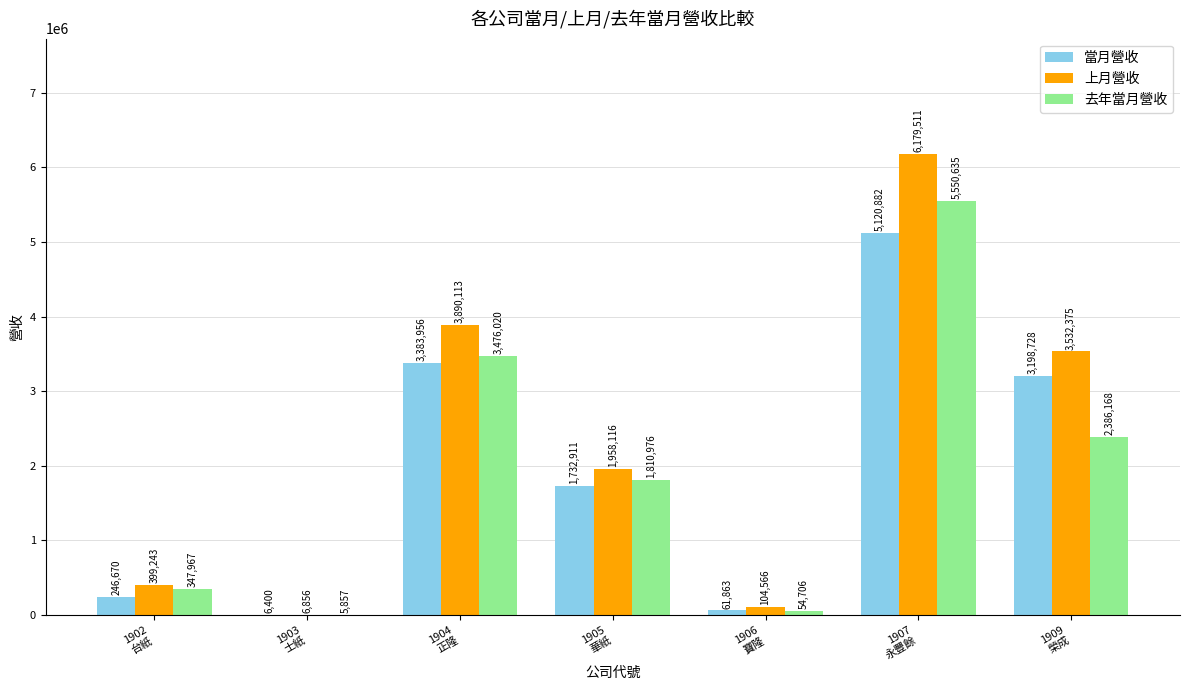

Count the number of categories in the chart.

7